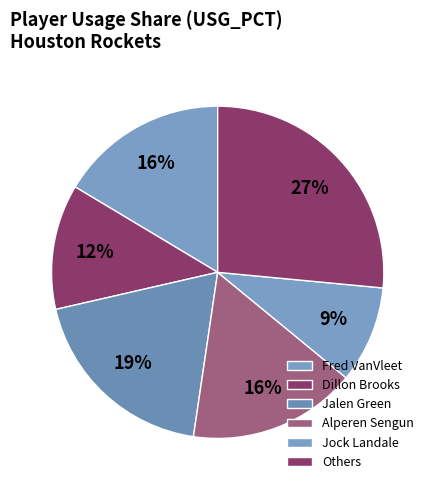

Count the number of slices in the pie.

6